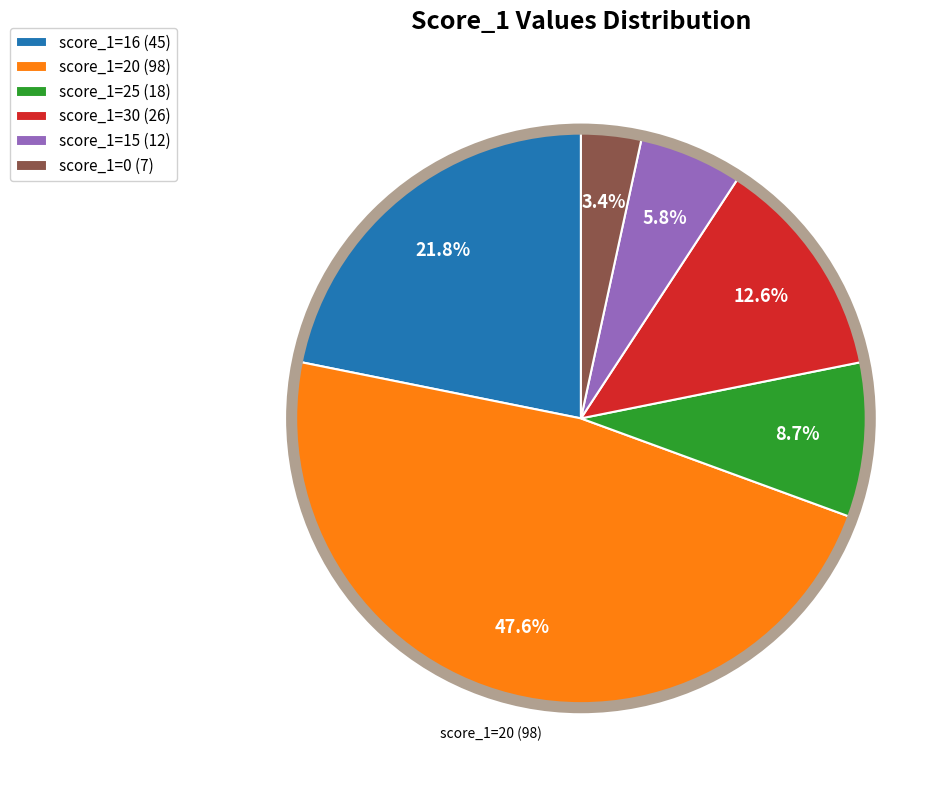

Which category has the smallest portion of the pie?

score_1=0 (7)